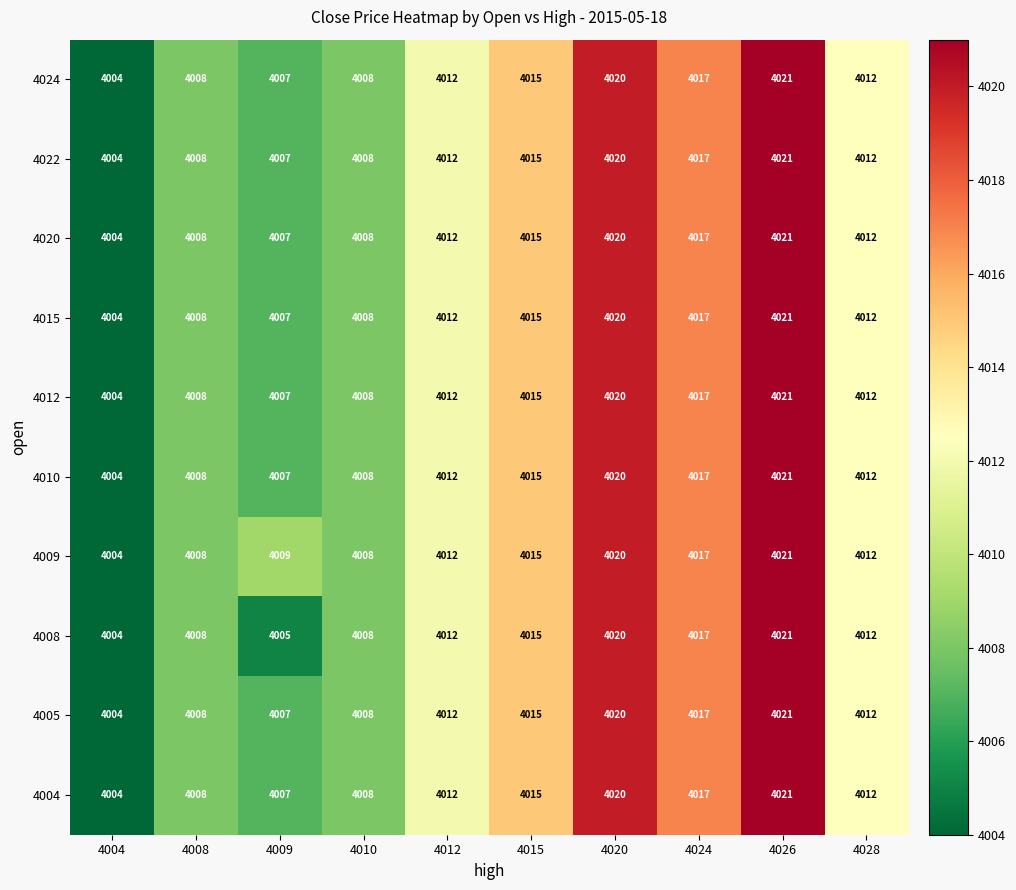

At how many categories does at least one series exceed 4005?

9